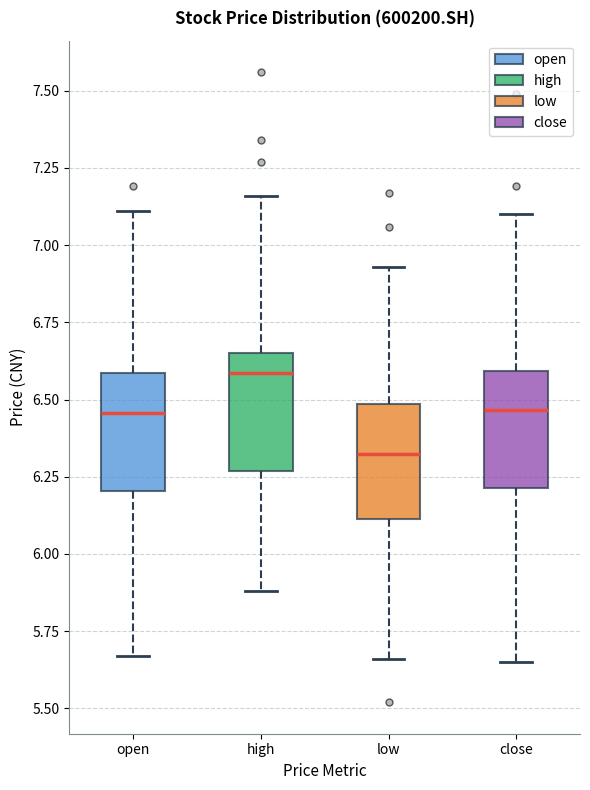

Which box has the highest median line?

high